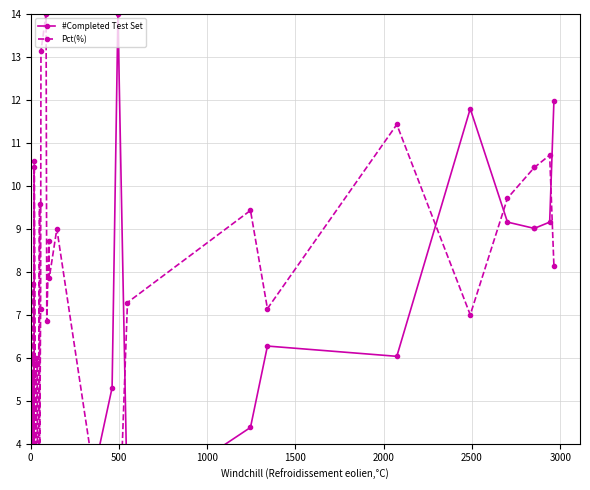

In Pct(%), how many points are higher than both neighbors (excluding endpoints)?

12